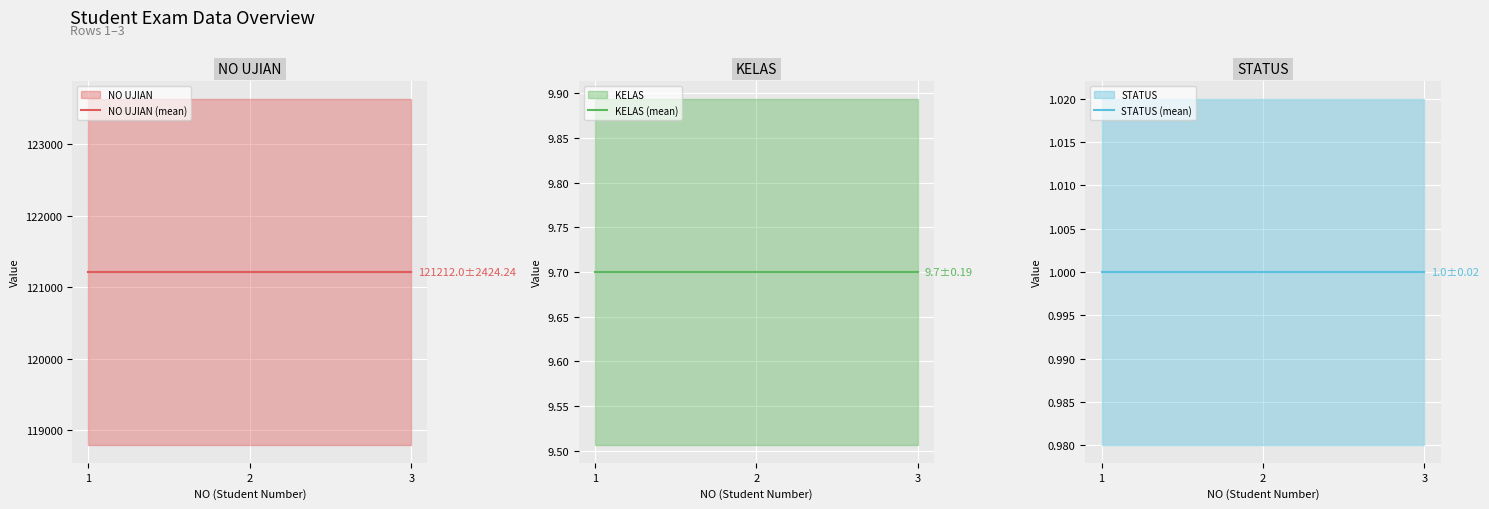

What is the greatest value displayed?

121212.0